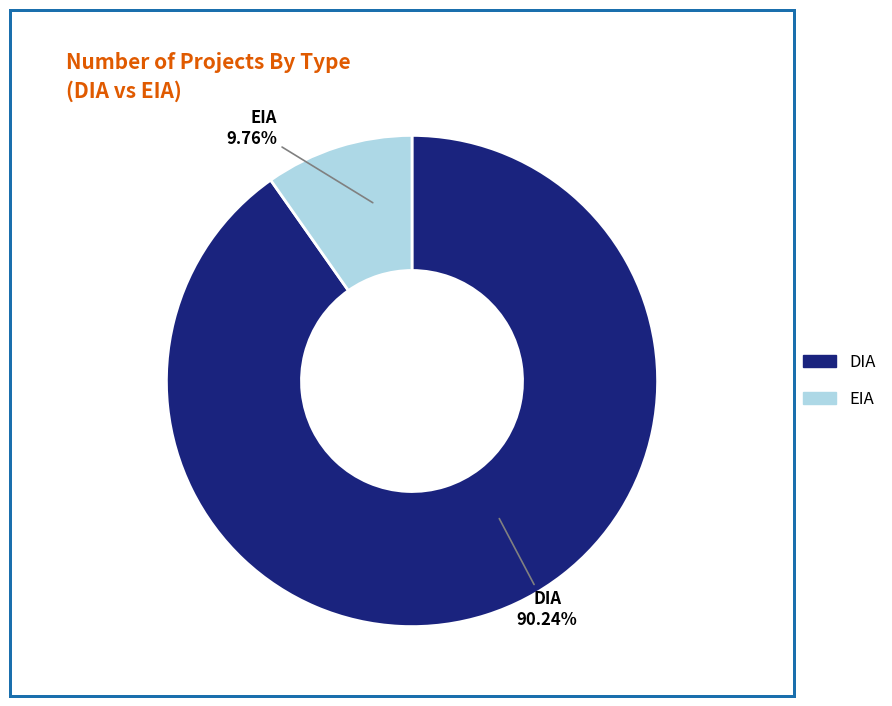

The DIA slice represents 99% of the pie. True or false?

False